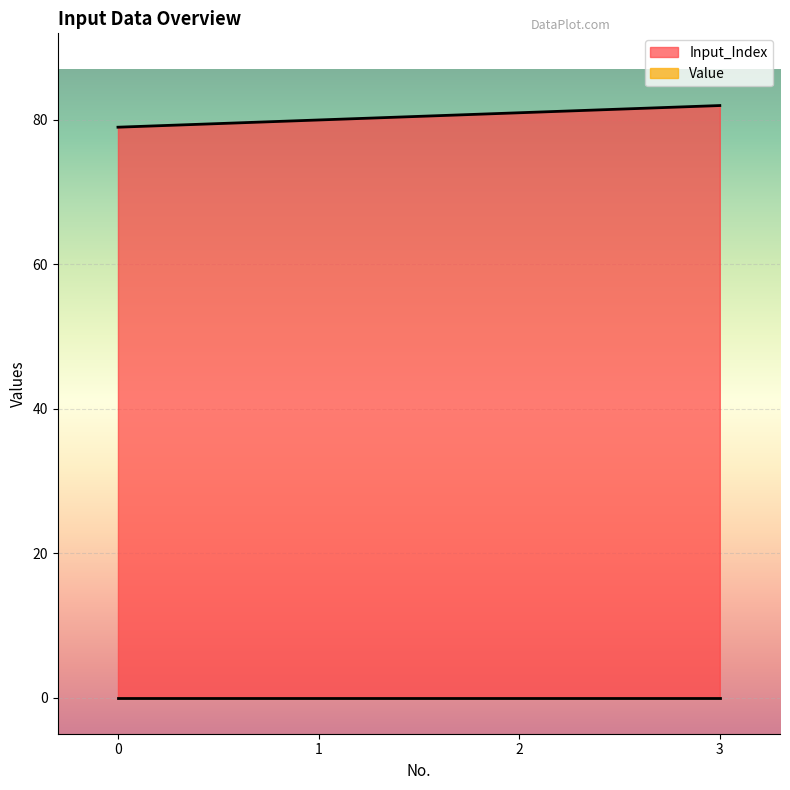

What is the sum of the values at 0 and 2?

160